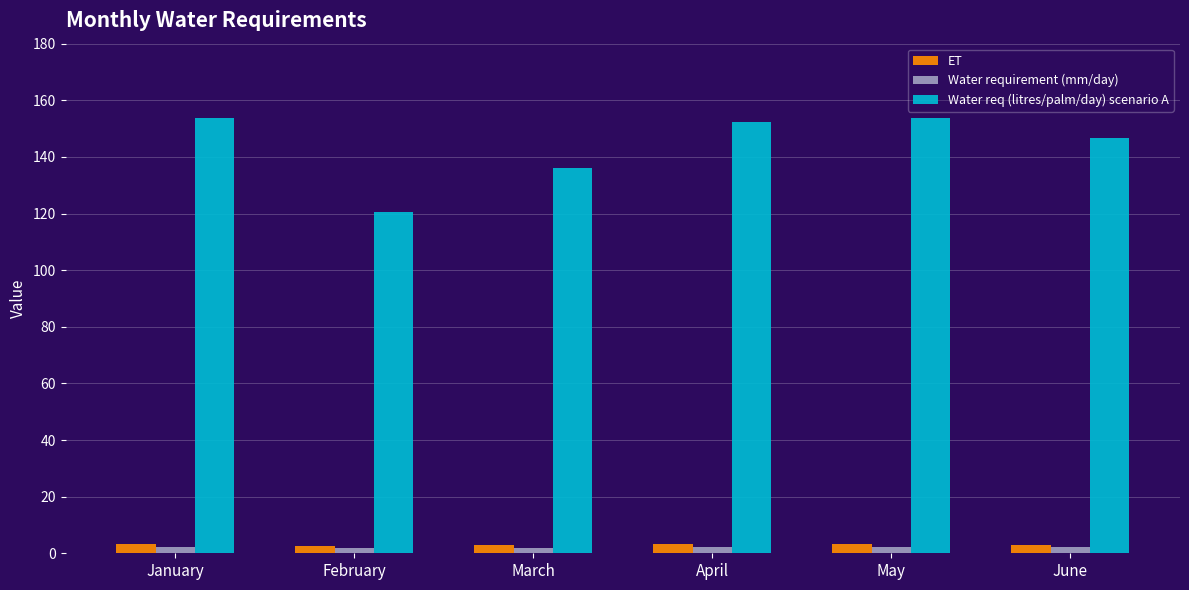

What is the sum of all Water requirement (mm/day) values?

12.3